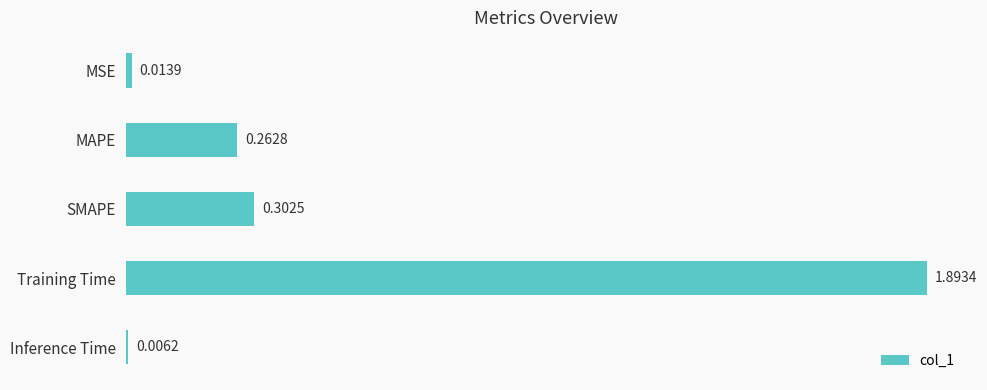

Rank the categories by value from lowest to highest.

Inference Time, MSE, MAPE, SMAPE, Training Time